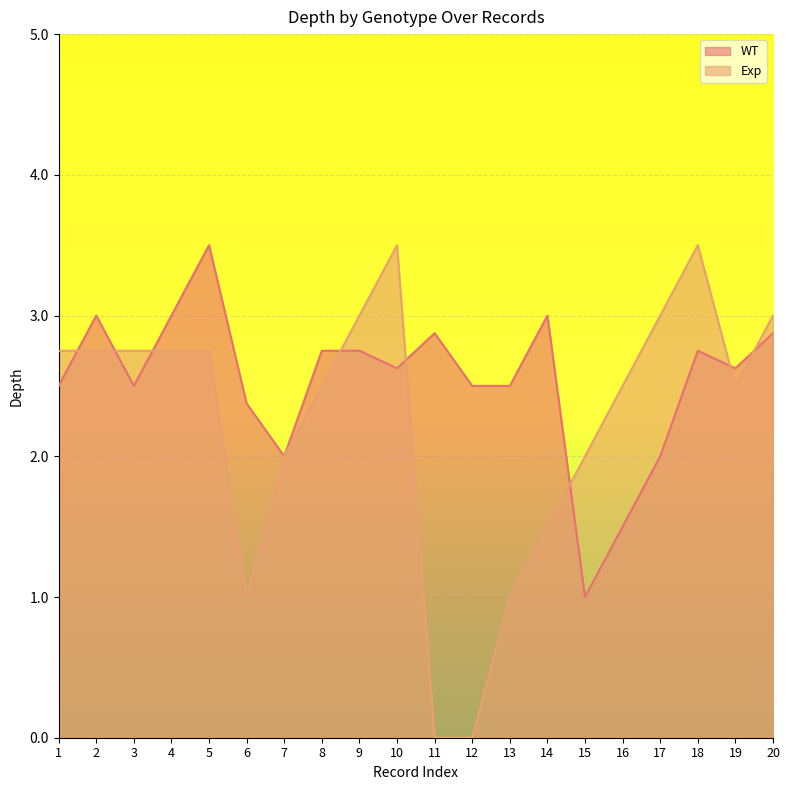

The value of Exp at 17 is 3.0. True or false?

True